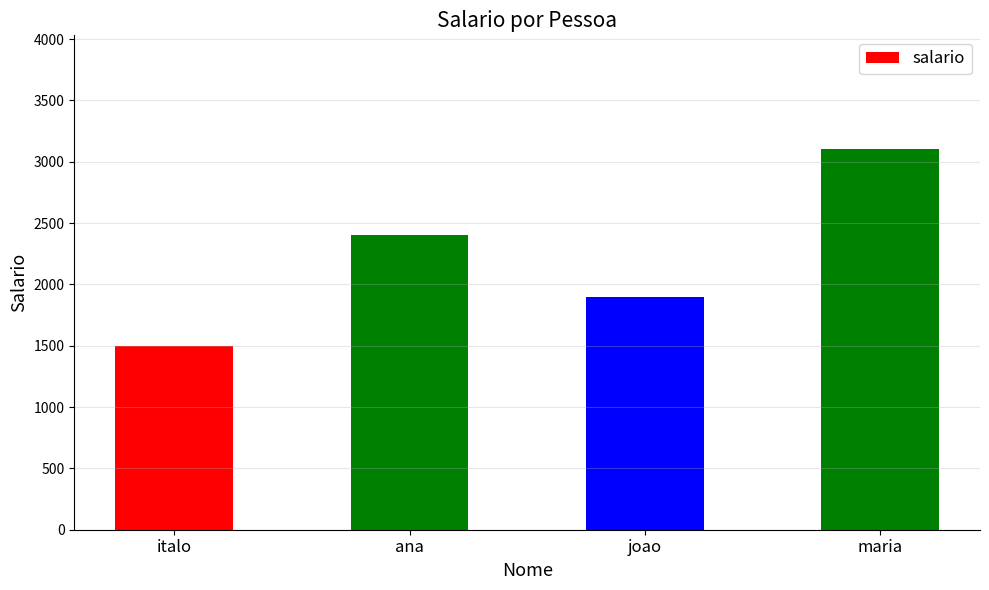

What is the maximum value shown in the chart?

3100